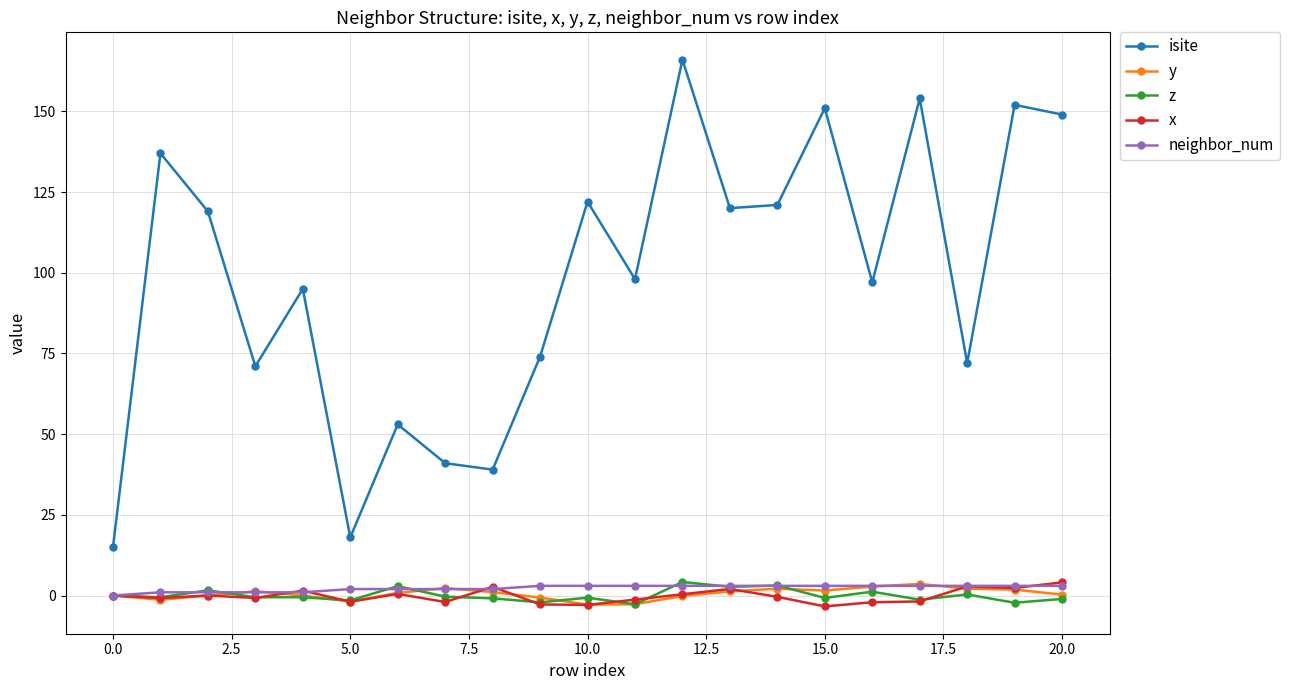

What is the maximum value for x?

4.1